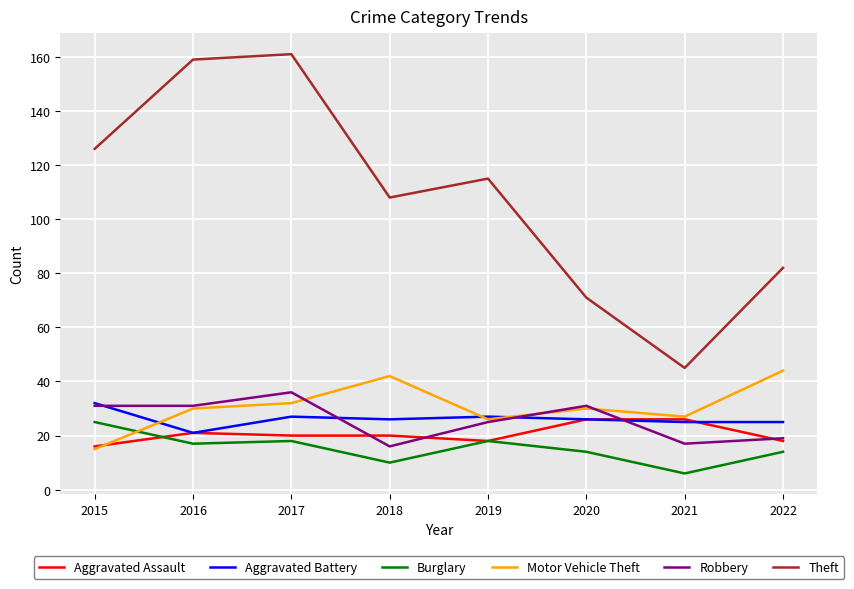

What is the greatest value displayed?

161